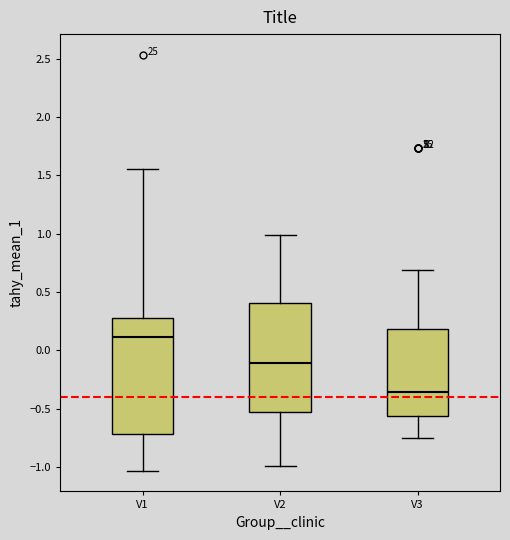

Which box has the highest median line?

V1